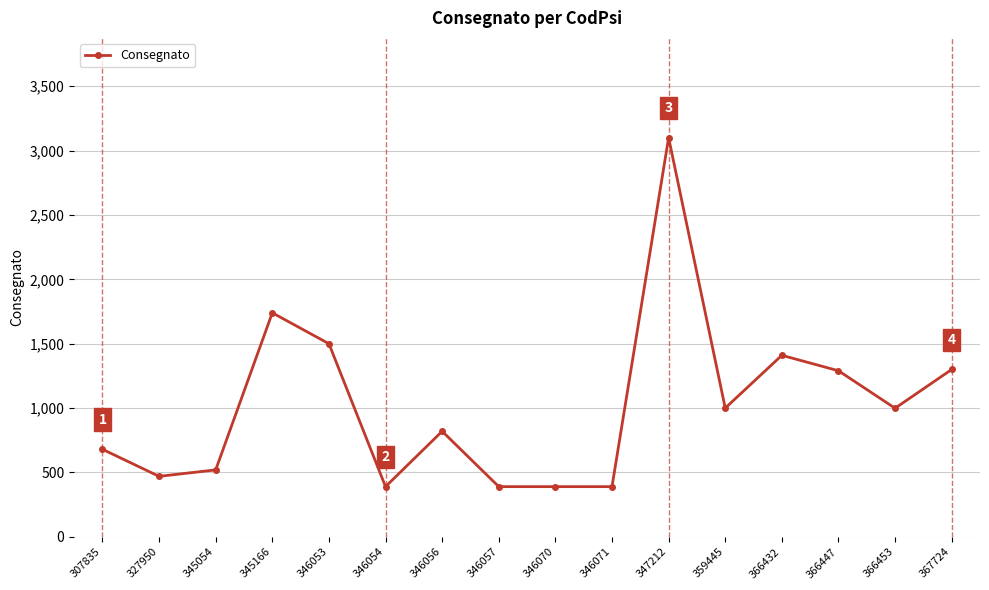

The chart shows a value of 1500 at 346053. True or false?

True